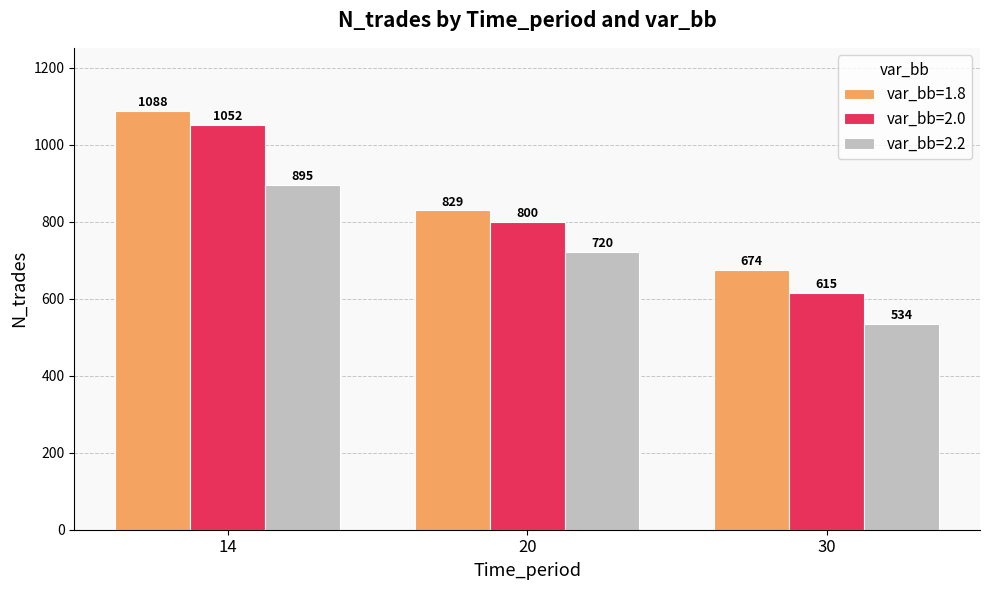

What is the total value across all series at 14?

3035